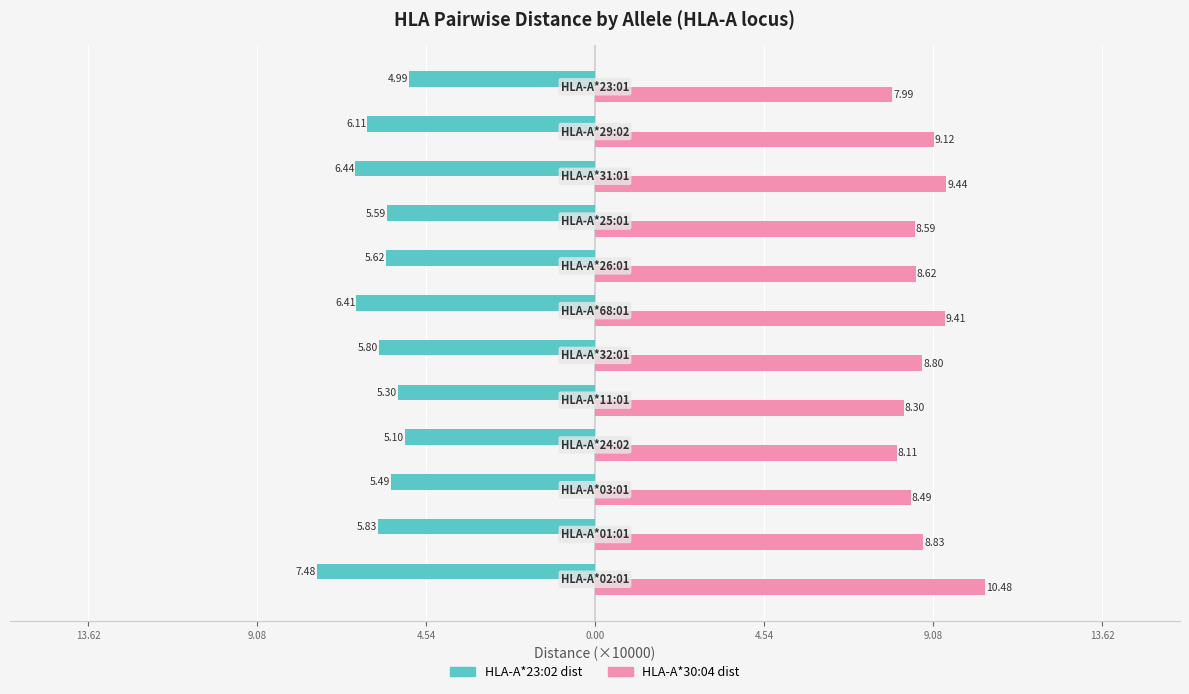

What are all the series names shown in the legend?

HLA-A*23:02 dist, HLA-A*30:04 dist